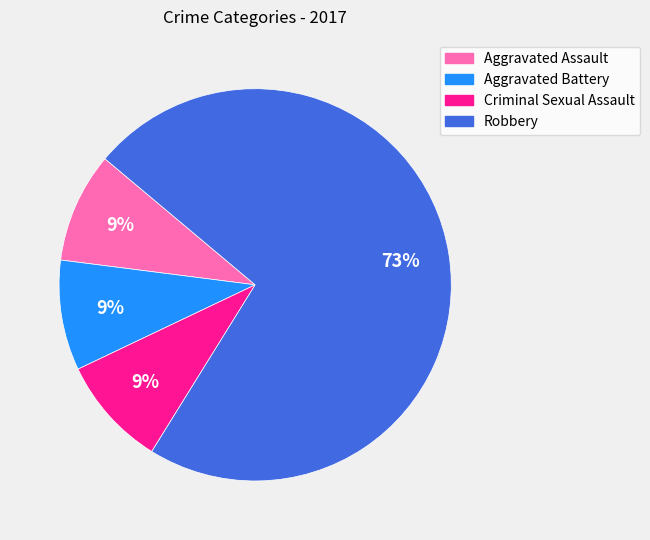

Combined, do Aggravated Battery and Aggravated Assault account for over 50%?

No